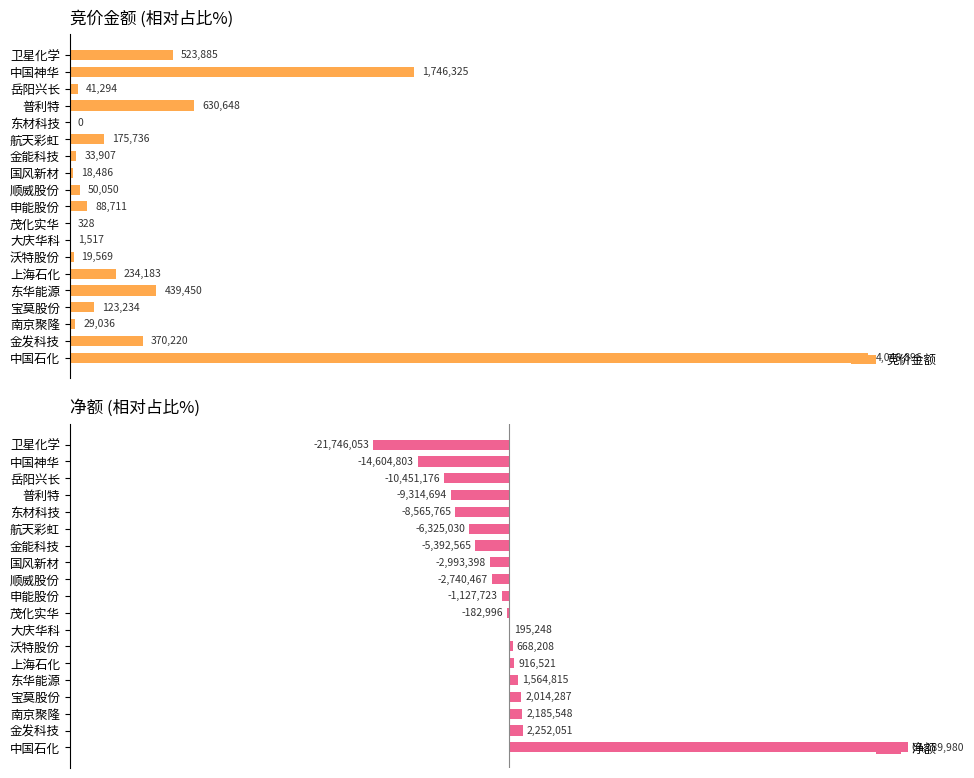

Are the bars horizontal?

Yes